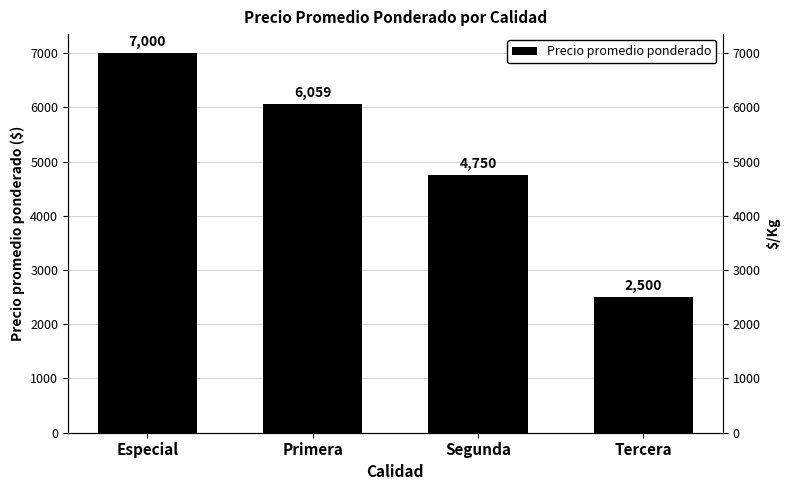

What is the difference between the second highest and second lowest values?

1309